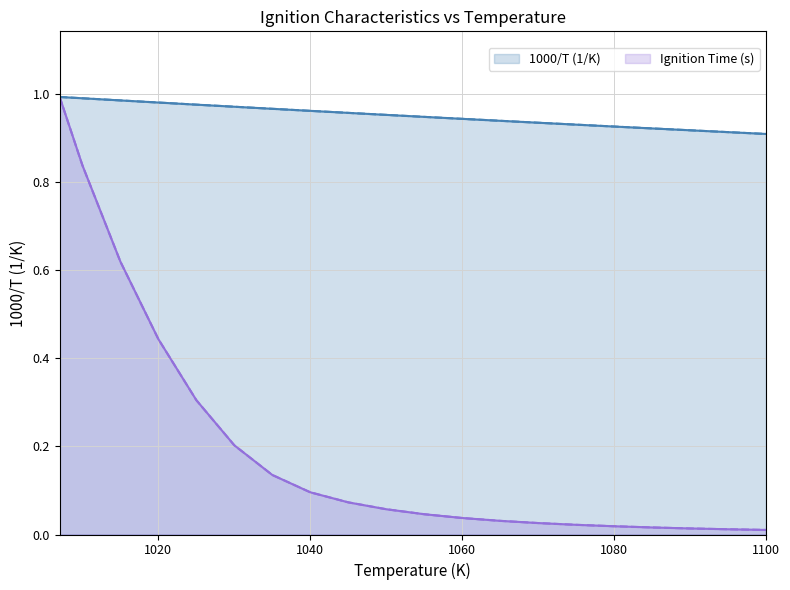

Rank the categories by Ignition Time (s) value from lowest to highest.

1100, 1095, 1090, 1085, 1080, 1075, 1070, 1065, 1060, 1055, 1050, 1045, 1040, 1035, 1030, 1025, 1020, 1015, 1010, 1007